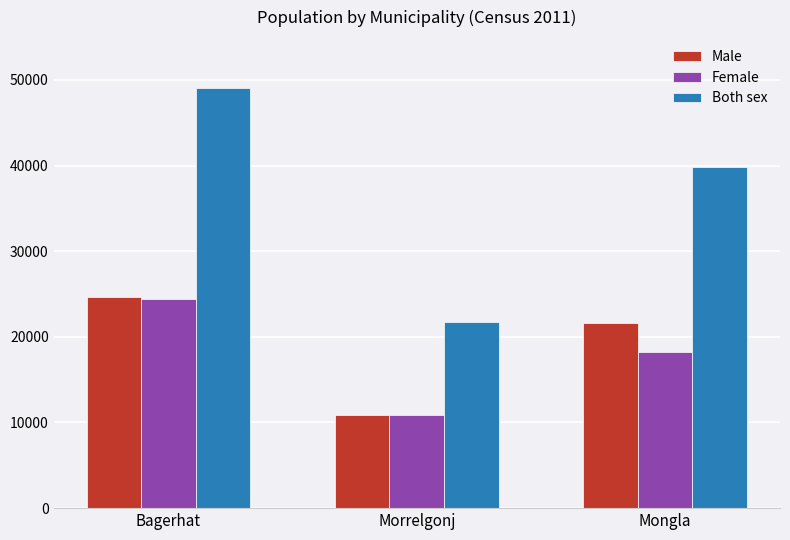

What are all the series names shown in the legend?

Male, Female, Both sex